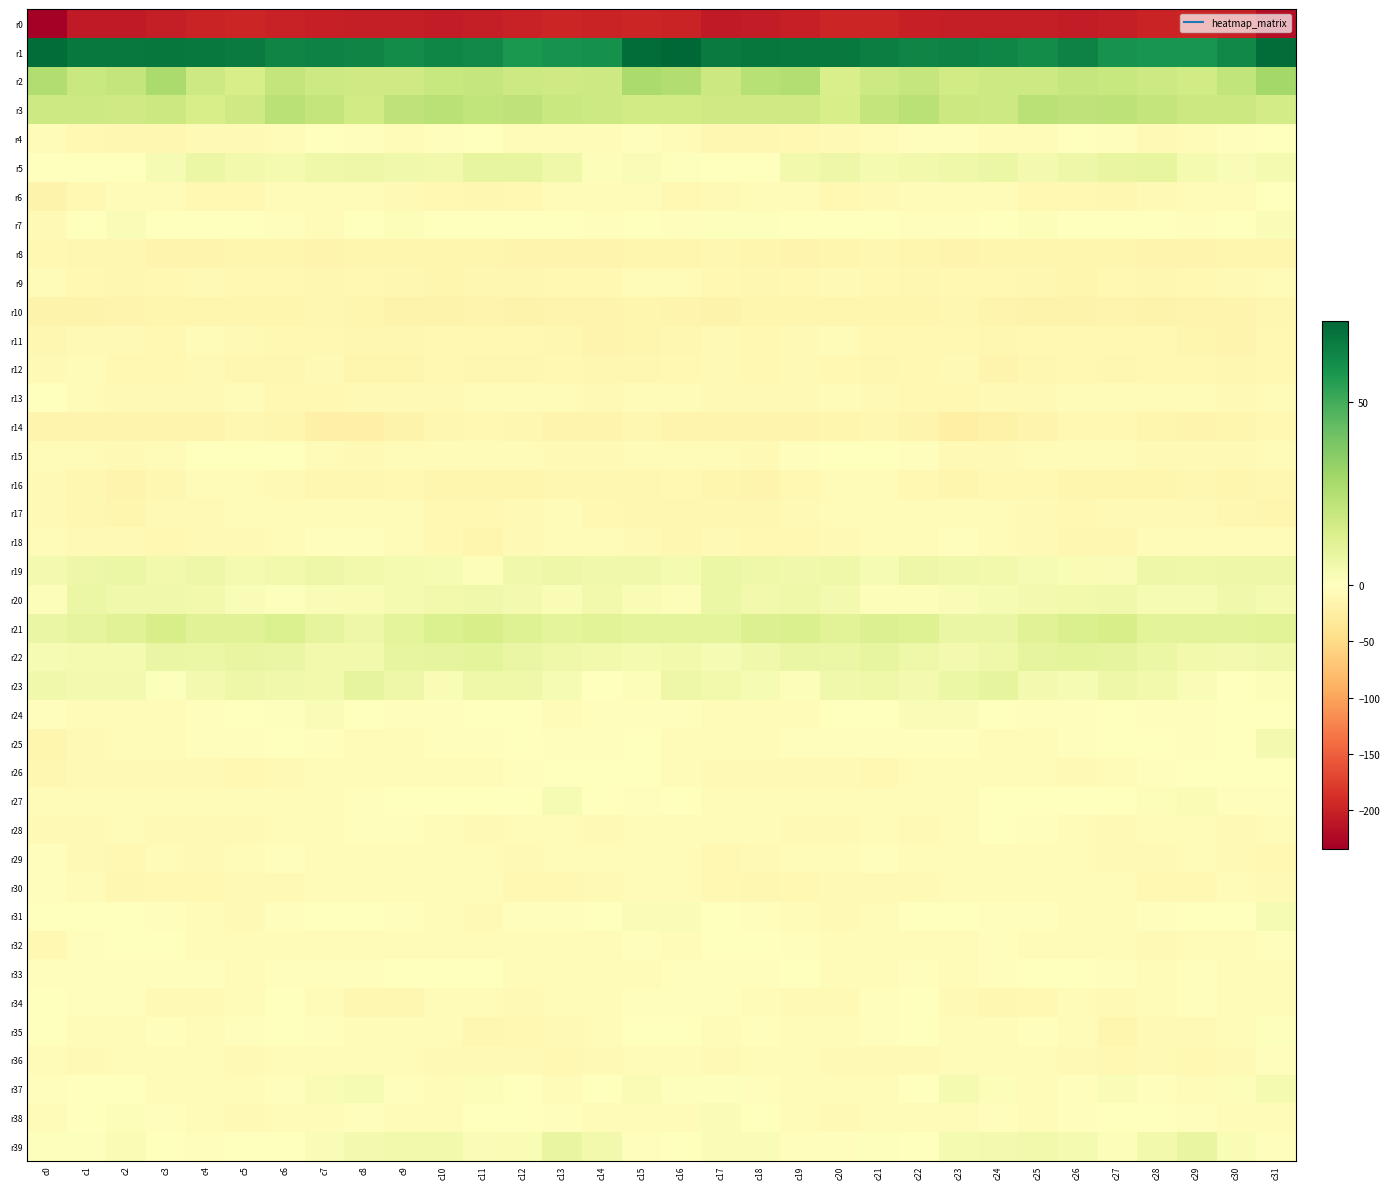

Reading right to left, list all the values displayed in this chart.

r0: c31=-219.1	c30=-199.9	c29=-197.5	c28=-199.0	c27=-203.4	c26=-205.5	c25=-204.9	c24=-204.9	c23=-203.8	c22=-202.0	c21=-197.1	c20=-196.9	c19=-202.4	c18=-206.5	c17=-207.5	c16=-198.2	c15=-196.7	c14=-198.6	c13=-197.5	c12=-200.6	c11=-204.6	c10=-205.9	c9=-204.5	c8=-204.9	c7=-203.0	c6=-200.7	c5=-195.9	c4=-198.5	c3=-204.5	c2=-207.7	c1=-208.2	c0=-234.3
r1: c31=70.4	c30=62.3	c29=58.6	c28=58.5	c27=59.2	c26=64.2	c25=61.2	c24=62.8	c23=64.1	c22=63.4	c21=65.5	c20=67.1	c19=67.1	c18=67.6	c17=66.5	c16=72.3	c15=70.4	c14=59.7	c13=58.9	c12=57.6	c11=61.9	c10=63.2	c9=61.2	c8=63.6	c7=63.9	c6=63.6	c5=66.6	c4=67.1	c3=67.4	c2=66.8	c1=66.8	c0=70.6
r2: c31=29.4	c30=21.0	c29=16.6	c28=17.9	c27=19.4	c26=19.8	c25=17.6	c24=18.0	c23=16.8	c22=19.9	c21=17.8	c20=14.4	c19=25.3	c18=23.9	c17=18.6	c16=25.8	c15=27.3	c14=17.7	c13=17.2	c12=18.1	c11=19.8	c10=19.3	c9=17.5	c8=17.4	c7=17.6	c6=20.5	c5=15.0	c4=17.9	c3=27.3	c2=20.8	c1=19.2	c0=25.4
r3: c31=16.1	c30=18.3	c29=18.6	c28=20.3	c27=22.1	c26=21.9	c25=23.6	c24=17.6	c23=18.1	c22=23.2	c21=20.4	c20=14.8	c19=17.1	c18=17.4	c17=17.3	c16=16.7	c15=16.5	c14=17.9	c13=18.9	c12=21.8	c11=21.0	c10=23.6	c9=21.8	c8=16.5	c7=20.6	c6=23.7	c5=17.4	c4=15.1	c3=18.1	c2=17.0	c1=17.6	c0=18.0
r4: c31=-0.6	c30=-2.8	c29=-5.1	c28=-7.4	c27=-2.0	c26=-1.3	c25=-4.2	c24=-4.2	c23=-2.2	c22=-2.6	c21=-7.3	c20=-7.6	c19=-10.6	c18=-12.1	c17=-11.4	c16=-6.0	c15=-3.5	c14=-4.3	c13=-6.6	c12=-6.0	c11=-0.4	c10=-2.8	c9=-4.3	c8=-3.4	c7=-1.7	c6=-4.1	c5=-7.8	c4=-8.1	c3=-11.4	c2=-12.4	c1=-9.9	c0=-6.9
r5: c31=3.6	c30=2.1	c29=3.7	c28=8.6	c27=8.5	c26=6.6	c25=4.2	c24=6.9	c23=6.0	c22=4.7	c21=3.6	c20=6.6	c19=4.8	c18=0.3	c17=-1.7	c16=1.0	c15=1.7	c14=1.2	c13=5.8	c12=8.7	c11=8.7	c10=4.7	c9=5.5	c8=6.7	c7=5.8	c6=3.6	c5=4.9	c4=6.8	c3=2.9	c2=-0.7	c1=-1.3	c0=-0.4
r6: c31=-1.6	c30=-6.0	c29=-5.2	c28=-7.8	c27=-12.8	c26=-10.6	c25=-9.8	c24=-6.2	c23=-5.3	c22=-4.3	c21=-8.8	c20=-10.8	c19=-6.7	c18=-5.0	c17=-7.5	c16=-9.5	c15=-7.0	c14=-6.4	c13=-5.1	c12=-10.4	c11=-12.0	c10=-10.4	c9=-8.3	c8=-5.8	c7=-4.8	c6=-5.6	c5=-10.2	c4=-9.4	c3=-6.1	c2=-4.7	c1=-10.6	c0=-17.4
r7: c31=1.7	c30=-0.8	c29=-2.8	c28=0.4	c27=-0.6	c26=-0.4	c25=1.2	c24=0.0	c23=-3.4	c22=-2.8	c21=-1.1	c20=-1.3	c19=-1.5	c18=0.8	c17=1.0	c16=-3.0	c15=-1.5	c14=-2.6	c13=-1.4	c12=0.3	c11=-0.8	c10=0.5	c9=1.1	c8=-1.2	c7=-4.1	c6=-2.1	c5=-0.7	c4=-1.6	c3=-1.4	c2=2.2	c1=-1.7	c0=-8.9
r8: c31=-14.2	c30=-13.7	c29=-16.0	c28=-15.6	c27=-13.7	c26=-13.8	c25=-14.6	c24=-14.2	c23=-14.8	c22=-14.1	c21=-12.4	c20=-14.3	c19=-15.1	c18=-13.3	c17=-11.7	c16=-13.5	c15=-14.2	c14=-15.2	c13=-15.8	c12=-15.1	c11=-13.3	c10=-14.4	c9=-14.4	c8=-14.2	c7=-15.2	c6=-13.1	c5=-13.1	c4=-14.7	c3=-14.9	c2=-12.5	c1=-11.5	c0=-10.7
r9: c31=-6.9	c30=-9.1	c29=-10.3	c28=-11.5	c27=-10.6	c26=-13.2	c25=-12.0	c24=-10.2	c23=-9.9	c22=-11.2	c21=-9.8	c20=-8.3	c19=-9.8	c18=-12.3	c17=-10.9	c16=-6.6	c15=-6.6	c14=-10.7	c13=-10.4	c12=-11.1	c11=-11.5	c10=-13.4	c9=-11.1	c8=-9.6	c7=-11.0	c6=-10.8	c5=-9.3	c4=-8.5	c3=-10.8	c2=-12.6	c1=-9.2	c0=-6.1
r10: c31=-11.9	c30=-15.2	c29=-15.8	c28=-16.9	c27=-15.9	c26=-17.3	c25=-17.5	c24=-15.9	c23=-12.2	c22=-13.3	c21=-14.1	c20=-13.3	c19=-13.1	c18=-14.3	c17=-17.2	c16=-16.1	c15=-13.6	c14=-16.4	c13=-16.0	c12=-16.7	c11=-16.0	c10=-17.9	c9=-17.2	c8=-14.4	c7=-12.1	c6=-13.9	c5=-14.0	c4=-13.0	c3=-13.4	c2=-15.3	c1=-17.8	c0=-17.1
r11: c31=-10.3	c30=-15.7	c29=-13.7	c28=-10.7	c27=-10.3	c26=-9.3	c25=-10.1	c24=-12.3	c23=-10.3	c22=-9.9	c21=-10.1	c20=-5.4	c19=-7.4	c18=-9.7	c17=-7.9	c16=-11.9	c15=-13.6	c14=-15.7	c13=-12.4	c12=-10.4	c11=-9.9	c10=-9.3	c9=-11.2	c8=-11.9	c7=-9.4	c6=-10.9	c5=-8.3	c4=-5.2	c3=-9.2	c2=-8.7	c1=-9.0	c0=-12.4
r12: c31=-9.5	c30=-11.9	c29=-9.8	c28=-10.7	c27=-11.8	c26=-10.1	c25=-11.9	c24=-15.4	c23=-9.1	c22=-9.4	c21=-12.0	c20=-9.2	c19=-9.1	c18=-10.1	c17=-7.5	c16=-9.5	c15=-11.5	c14=-11.2	c13=-9.7	c12=-11.3	c11=-11.3	c10=-10.0	c9=-13.9	c8=-13.7	c7=-7.6	c6=-11.4	c5=-11.2	c4=-8.7	c3=-9.7	c2=-9.6	c1=-7.0	c0=-8.4
r13: c31=-6.0	c30=-7.4	c29=-6.9	c28=-6.3	c27=-6.3	c26=-6.5	c25=-8.1	c24=-7.7	c23=-10.3	c22=-10.8	c21=-7.6	c20=-6.5	c19=-8.9	c18=-8.3	c17=-7.4	c16=-5.1	c15=-5.4	c14=-7.9	c13=-6.1	c12=-6.3	c11=-6.0	c10=-7.6	c9=-7.5	c8=-9.0	c7=-10.2	c6=-10.2	c5=-6.3	c4=-7.9	c3=-8.4	c2=-8.8	c1=-5.1	c0=0.4
r14: c31=-10.4	c30=-13.2	c29=-16.1	c28=-13.8	c27=-9.8	c26=-10.9	c25=-15.2	c24=-19.7	c23=-22.0	c22=-16.3	c21=-12.5	c20=-13.8	c19=-15.5	c18=-15.1	c17=-15.7	c16=-16.1	c15=-11.9	c14=-14.9	c13=-15.9	c12=-12.0	c11=-9.7	c10=-12.0	c9=-17.2	c8=-21.0	c7=-20.8	c6=-13.4	c5=-12.7	c4=-14.8	c3=-15.2	c2=-15.5	c1=-15.8	c0=-15.4
r15: c31=-4.3	c30=-7.5	c29=-8.3	c28=-8.1	c27=-6.4	c26=-7.2	c25=-5.7	c24=-7.5	c23=-8.3	c22=-3.0	c21=0.3	c20=0.4	c19=-3.6	c18=-8.4	c17=-6.3	c16=-5.5	c15=-5.4	c14=-8.1	c13=-8.5	c12=-7.2	c11=-7.1	c10=-6.6	c9=-5.9	c8=-8.3	c7=-7.2	c6=-0.4	c5=0.3	c4=-0.4	c3=-6.1	c2=-7.9	c1=-6.4	c0=-5.9
r16: c31=-11.9	c30=-13.1	c29=-11.2	c28=-13.6	c27=-12.8	c26=-13.4	c25=-10.7	c24=-9.3	c23=-13.1	c22=-9.7	c21=-6.0	c20=-6.0	c19=-9.5	c18=-15.2	c17=-13.8	c16=-10.5	c15=-11.9	c14=-12.5	c13=-11.6	c12=-13.7	c11=-12.9	c10=-13.2	c9=-9.4	c8=-11.0	c7=-12.7	c6=-7.4	c5=-5.9	c4=-6.9	c3=-11.8	c2=-15.8	c1=-12.2	c0=-7.6
r17: c31=-13.1	c30=-11.2	c29=-7.7	c28=-7.6	c27=-9.0	c26=-10.1	c25=-8.0	c24=-6.7	c23=-4.9	c22=-5.1	c21=-6.3	c20=-6.9	c19=-8.4	c18=-11.3	c17=-12.3	c16=-11.2	c15=-11.8	c14=-9.6	c13=-7.3	c12=-7.9	c11=-9.7	c10=-9.8	c9=-7.1	c8=-6.3	c7=-4.2	c6=-6.0	c5=-6.4	c4=-7.6	c3=-8.9	c2=-12.9	c1=-11.1	c0=-8.0
r18: c31=-7.2	c30=-5.3	c29=-4.1	c28=-5.7	c27=-11.7	c26=-11.9	c25=-8.3	c24=-5.0	c23=-2.7	c22=-5.0	c21=-7.2	c20=-7.9	c19=-9.9	c18=-9.6	c17=-8.3	c16=-11.0	c15=-7.7	c14=-4.8	c13=-4.2	c12=-7.4	c11=-13.1	c10=-10.5	c9=-7.1	c8=-3.4	c7=-3.2	c6=-6.7	c5=-7.3	c4=-8.5	c3=-10.3	c2=-9.1	c1=-7.6	c0=-6.9
r19: c31=6.7	c30=6.3	c29=5.8	c28=6.6	c27=2.0	c26=2.6	c25=3.2	c24=5.0	c23=5.3	c22=6.6	c21=3.0	c20=6.0	c19=5.6	c18=6.0	c17=7.1	c16=3.8	c15=5.1	c14=5.4	c13=6.5	c12=5.3	c11=1.4	c10=3.1	c9=3.8	c8=5.0	c7=6.4	c6=4.6	c5=3.6	c4=6.6	c3=4.6	c2=7.2	c1=6.6	c0=4.1
r20: c31=3.7	c30=5.4	c29=3.3	c28=3.3	c27=5.4	c26=4.9	c25=4.2	c24=3.0	c23=1.8	c22=1.6	c21=1.3	c20=4.2	c19=6.0	c18=4.7	c17=7.2	c16=1.7	c15=2.4	c14=4.6	c13=2.7	c12=4.3	c11=5.4	c10=4.9	c9=3.6	c8=2.3	c7=1.8	c6=0.9	c5=2.3	c4=5.0	c3=5.5	c2=5.4	c1=7.1	c0=1.4
r21: c31=11.2	c30=10.7	c29=10.6	c28=10.3	c27=14.8	c26=13.9	c25=11.5	c24=7.7	c23=7.7	c22=12.4	c21=12.7	c20=11.1	c19=13.8	c18=13.0	c17=10.2	c16=9.7	c15=9.7	c14=10.9	c13=10.0	c12=11.9	c11=15.2	c10=13.0	c9=10.2	c8=6.8	c7=9.5	c6=13.3	c5=11.7	c4=11.4	c3=14.8	c2=11.5	c1=9.4	c0=7.6
r22: c31=5.5	c30=4.5	c29=5.1	c28=7.0	c27=9.2	c26=9.6	c25=9.4	c24=6.2	c23=4.5	c22=6.2	c21=8.5	c20=7.2	c19=7.9	c18=5.2	c17=3.2	c16=4.7	c15=3.7	c14=4.6	c13=5.7	c12=7.7	c11=9.8	c10=9.5	c9=8.8	c8=4.9	c7=4.7	c6=7.5	c5=8.2	c4=6.9	c3=7.9	c2=3.6	c1=3.5	c0=2.8
r23: c31=1.6	c30=-0.5	c29=2.0	c28=5.0	c27=6.6	c26=3.0	c25=4.5	c24=9.1	c23=7.0	c22=4.4	c21=6.2	c20=5.6	c19=1.2	c18=3.0	c17=4.7	c16=6.4	c15=1.3	c14=-0.0	c13=3.2	c12=5.9	c11=6.0	c10=2.3	c9=6.7	c8=9.2	c7=4.8	c6=5.3	c5=6.4	c4=4.1	c3=0.9	c2=4.2	c1=4.4	c0=5.3
r24: c31=0.2	c30=-0.7	c29=-3.6	c28=-3.0	c27=-1.0	c26=-2.5	c25=-2.8	c24=-0.9	c23=1.9	c22=1.7	c21=-1.2	c20=-1.5	c19=-5.4	c18=-5.6	c17=-4.6	c16=-3.1	c15=-1.9	c14=-1.9	c13=-4.1	c12=-1.5	c11=-1.8	c10=-2.6	c9=-2.7	c8=0.5	c7=1.9	c6=0.9	c5=-1.7	c4=-2.2	c3=-6.7	c2=-4.8	c1=-4.5	c0=-2.1
r25: c31=4.5	c30=0.1	c29=-2.9	c28=-1.2	c27=-0.9	c26=-2.7	c25=-5.0	c24=-6.8	c23=-2.8	c22=-1.9	c21=-2.5	c20=-2.6	c19=-3.5	c18=-4.1	c17=-4.8	c16=-5.5	c15=0.5	c14=-2.1	c13=-2.5	c12=-0.2	c11=-2.0	c10=-3.0	c9=-6.8	c8=-5.1	c7=-2.5	c6=-1.5	c5=-3.0	c4=-2.6	c3=-4.2	c2=-3.8	c1=-7.3	c0=-13.3
r26: c31=-0.8	c30=0.5	c29=-0.4	c28=-2.1	c27=-4.8	c26=-7.4	c25=-6.1	c24=-5.9	c23=-4.4	c22=-6.6	c21=-9.3	c20=-8.7	c19=-7.7	c18=-7.8	c17=-8.8	c16=-5.6	c15=-1.8	c14=0.5	c13=-1.4	c12=-2.6	c11=-6.6	c10=-6.8	c9=-6.1	c8=-5.4	c7=-4.5	c6=-7.7	c5=-9.7	c4=-8.2	c3=-7.4	c2=-8.4	c1=-9.1	c0=-11.3
r27: c31=-2.1	c30=-2.0	c29=2.7	c28=1.6	c27=0.1	c26=0.5	c25=-0.1	c24=-1.0	c23=-4.4	c22=-6.3	c21=-4.0	c20=-5.1	c19=-6.6	c18=-6.5	c17=-6.2	c16=-0.9	c15=-2.3	c14=0.1	c13=2.9	c12=0.5	c11=0.3	c10=0.2	c9=-0.3	c8=-2.0	c7=-5.5	c6=-5.3	c5=-4.4	c4=-5.8	c3=-6.5	c2=-6.8	c1=-5.4	c0=-3.7
r28: c31=-5.2	c30=-7.6	c29=-6.5	c28=-5.4	c27=-8.6	c26=-6.7	c25=-3.6	c24=-1.1	c23=-6.1	c22=-7.7	c21=-6.5	c20=-8.8	c19=-8.5	c18=-6.4	c17=-6.7	c16=-5.0	c15=-5.8	c14=-7.5	c13=-5.7	c12=-6.9	c11=-8.4	c10=-5.9	c9=-1.9	c8=-2.4	c7=-7.2	c6=-7.1	c5=-7.6	c4=-8.8	c3=-7.9	c2=-6.0	c1=-7.6	c0=-7.9
r29: c31=-9.8	c30=-7.8	c29=-6.9	c28=-7.5	c27=-7.7	c26=-6.5	c25=-5.2	c24=-5.8	c23=-6.0	c22=-4.1	c21=-3.0	c20=-6.8	c19=-6.5	c18=-7.6	c17=-10.2	c16=-4.4	c15=-6.9	c14=-7.1	c13=-7.1	c12=-8.0	c11=-7.1	c10=-6.2	c9=-4.8	c8=-6.3	c7=-5.1	c6=-3.6	c5=-4.4	c4=-7.4	c3=-5.7	c2=-9.7	c1=-8.7	c0=-3.0
r30: c31=-7.5	c30=-7.1	c29=-9.4	c28=-10.9	c27=-6.6	c26=-6.1	c25=-6.5	c24=-6.4	c23=-5.6	c22=-8.3	c21=-7.4	c20=-8.9	c19=-10.0	c18=-12.0	c17=-9.7	c16=-4.2	c15=-6.2	c14=-7.5	c13=-10.7	c12=-9.4	c11=-5.9	c10=-6.3	c9=-6.6	c8=-6.0	c7=-6.2	c6=-8.8	c5=-7.4	c4=-9.8	c3=-10.1	c2=-12.5	c1=-7.2	c0=-2.6
r31: c31=3.1	c30=0.1	c29=-1.7	c28=-2.8	c27=-6.2	c26=-6.3	c25=-3.2	c24=-1.9	c23=-0.8	c22=-1.6	c21=-6.7	c20=-8.3	c19=-4.3	c18=-2.0	c17=-0.2	c16=2.1	c15=2.2	c14=-0.7	c13=-2.2	c12=-3.5	c11=-7.4	c10=-4.9	c9=-2.4	c8=-1.7	c7=-0.3	c6=-3.5	c5=-8.3	c4=-6.7	c3=-3.6	c2=-0.9	c1=-0.5	c0=-1.2
r32: c31=-3.0	c30=-3.9	c29=-5.7	c28=-7.5	c27=-4.6	c26=-4.8	c25=-5.3	c24=-3.6	c23=-4.5	c22=-4.5	c21=-5.7	c20=-6.7	c19=-2.8	c18=0.5	c17=-1.1	c16=-5.0	c15=-3.4	c14=-4.5	c13=-6.8	c12=-6.8	c11=-4.2	c10=-5.3	c9=-4.4	c8=-3.9	c7=-4.5	c6=-4.6	c5=-6.3	c4=-5.9	c3=-0.8	c2=0.1	c1=-3.4	c0=-10.1
r33: c31=-4.9	c30=-4.6	c29=-3.4	c28=-6.5	c27=-3.1	c26=0.2	c25=-1.4	c24=-2.2	c23=-4.1	c22=-2.3	c21=-5.7	c20=-5.0	c19=-1.0	c18=-3.4	c17=-2.3	c16=-2.0	c15=-4.0	c14=-3.9	c13=-4.2	c12=-6.7	c11=-0.8	c10=-0.4	c9=-1.5	c8=-3.5	c7=-3.2	c6=-2.7	c5=-7.0	c4=-2.5	c3=-2.0	c2=-3.4	c1=-2.6	c0=-2.6
r34: c31=-4.9	c30=-4.4	c29=-3.3	c28=-6.4	c27=-8.2	c26=-5.1	c25=-9.9	c24=-11.8	c23=-8.5	c22=-1.4	c21=-3.5	c20=-8.0	c19=-7.8	c18=-4.6	c17=-2.9	c16=-2.4	c15=-3.5	c14=-3.8	c13=-3.8	c12=-8.4	c11=-6.5	c10=-6.3	c9=-11.3	c8=-11.5	c7=-5.6	c6=-0.7	c5=-5.9	c4=-7.9	c3=-7.3	c2=-3.4	c1=-3.4	c0=-1.7
r35: c31=1.1	c30=-4.0	c29=-7.8	c28=-8.0	c27=-13.1	c26=-6.6	c25=-3.1	c24=-4.5	c23=-4.4	c22=-1.8	c21=-2.5	c20=-3.9	c19=-3.9	c18=-3.2	c17=-4.3	c16=0.2	c15=0.5	c14=-6.1	c13=-7.5	c12=-10.6	c11=-11.5	c10=-3.9	c9=-3.9	c8=-5.0	c7=-3.2	c6=-1.7	c5=-3.3	c4=-4.0	c3=-3.2	c2=-3.9	c1=-4.0	c0=-1.0
r36: c31=-2.7	c30=-7.4	c29=-9.9	c28=-8.7	c27=-9.7	c26=-7.9	c25=-6.4	c24=-5.2	c23=-5.8	c22=-7.5	c21=-7.8	c20=-7.4	c19=-4.9	c18=-4.8	c17=-7.8	c16=-3.9	c15=-4.2	c14=-8.9	c13=-9.4	c12=-9.1	c11=-9.1	c10=-7.4	c9=-5.9	c8=-4.9	c7=-7.0	c6=-7.3	c5=-8.4	c4=-6.0	c3=-4.6	c2=-5.5	c1=-8.2	c0=-4.9
r37: c31=3.8	c30=1.2	c29=-4.2	c28=-2.4	c27=2.0	c26=-2.7	c25=-4.0	c24=1.2	c23=3.7	c22=-0.6	c21=-6.3	c20=-6.3	c19=-4.0	c18=-2.1	c17=0.8	c16=0.8	c15=2.6	c14=-1.4	c13=-4.5	c12=-0.1	c11=1.2	c10=-4.8	c9=-2.0	c8=3.1	c7=2.5	c6=-3.2	c5=-7.2	c4=-4.9	c3=-4.0	c2=-0.2	c1=0.2	c0=-2.3
r38: c31=-5.4	c30=-3.8	c29=-2.6	c28=-1.8	c27=-1.4	c26=-2.8	c25=-4.5	c24=-2.7	c23=-4.8	c22=-6.5	c21=-7.3	c20=-8.5	c19=-4.4	c18=-0.5	c17=1.9	c16=-4.4	c15=-5.5	c14=-3.7	c13=-2.0	c12=-1.8	c11=-1.6	c10=-3.7	c9=-3.8	c8=-3.1	c7=-5.7	c6=-7.1	c5=-7.9	c4=-7.2	c3=-2.8	c2=1.2	c1=0.1	c0=-6.1
r39: c31=-3.0	c30=2.6	c29=8.4	c28=4.8	c27=1.6	c26=3.6	c25=4.8	c24=4.5	c23=3.6	c22=-0.3	c21=1.0	c20=-2.0	c19=-1.9	c18=2.2	c17=2.1	c16=-1.5	c15=-1.9	c14=5.0	c13=8.4	c12=2.4	c11=2.2	c10=4.8	c9=4.5	c8=4.5	c7=2.2	c6=-0.4	c5=0.4	c4=-2.4	c3=-0.5	c2=2.8	c1=1.1	c0=0.6